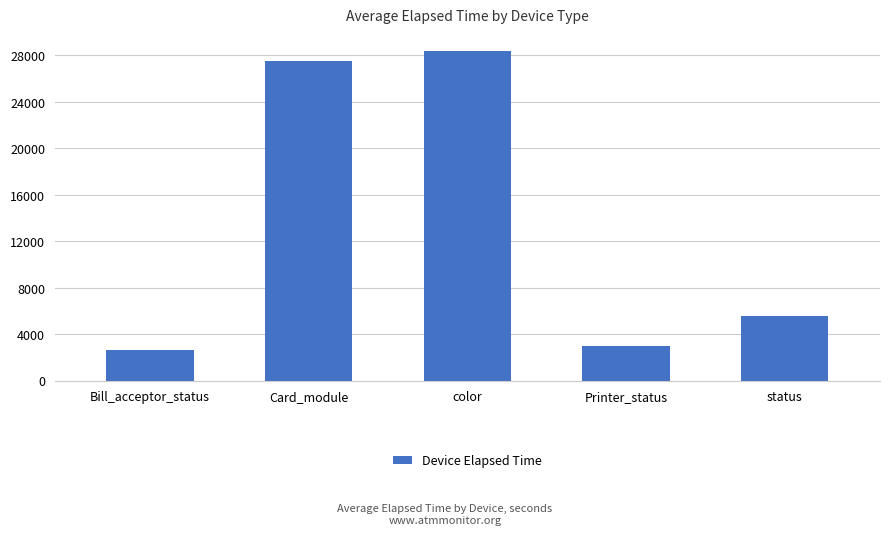

Reading left to right, transcribe all the data shown in this chart.

Bill_acceptor_status=2663	Card_module=27534	color=28415	Printer_status=3003	status=5527